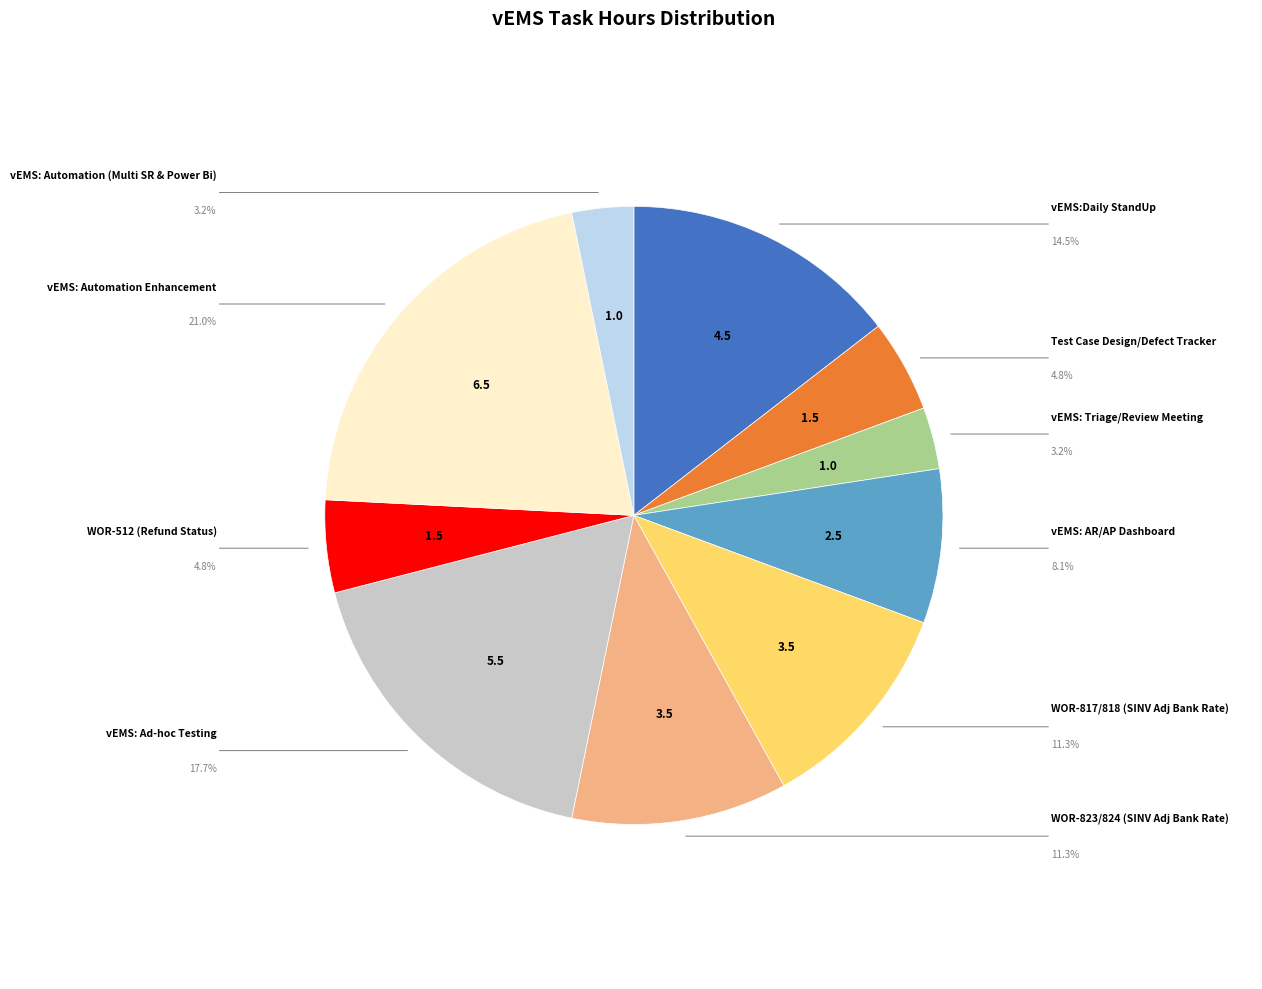

Does any single category account for the majority?

No